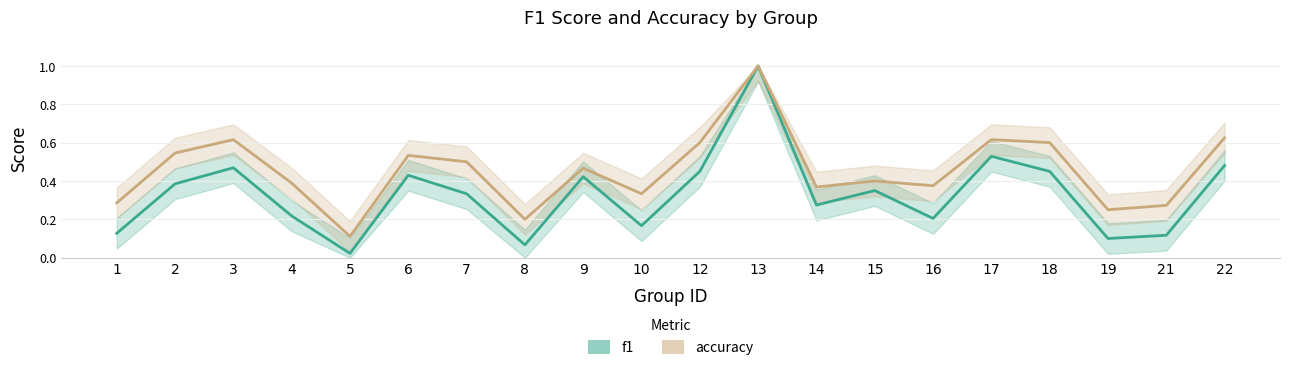

Between 5 and 18, which is larger?

18